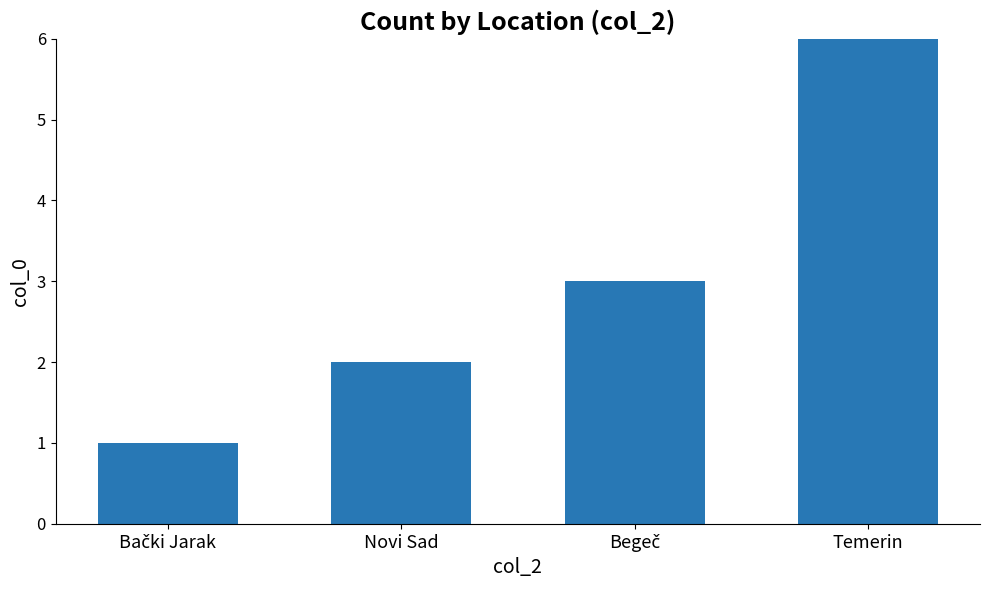

Count the values in the range 2 to 9.

3